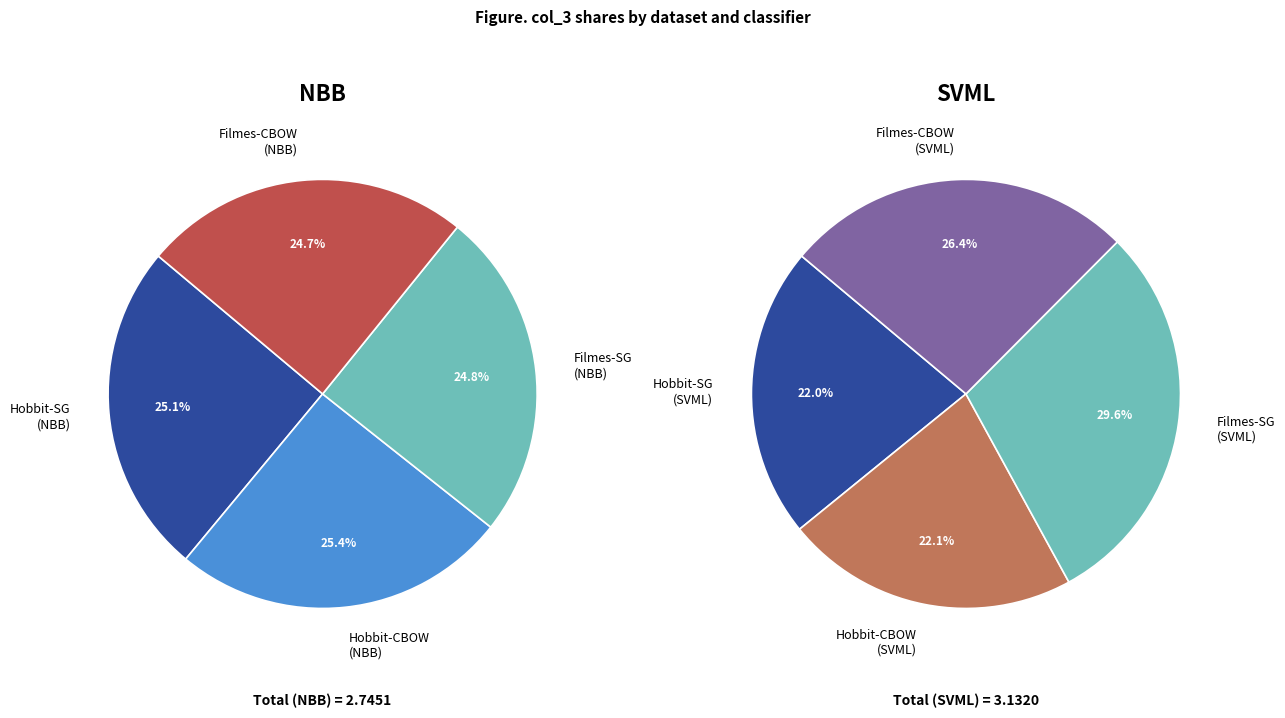

True or false: 2 accounts for 31% of the total.

False